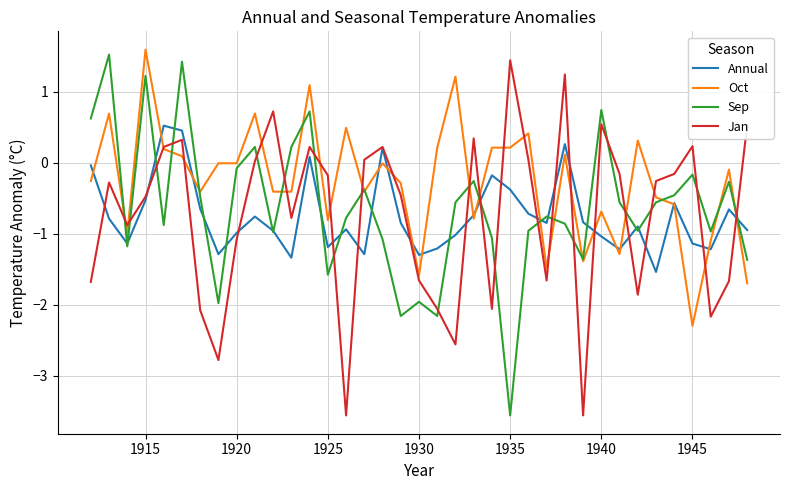

True or false: Sep and Jan cross at least once.

True